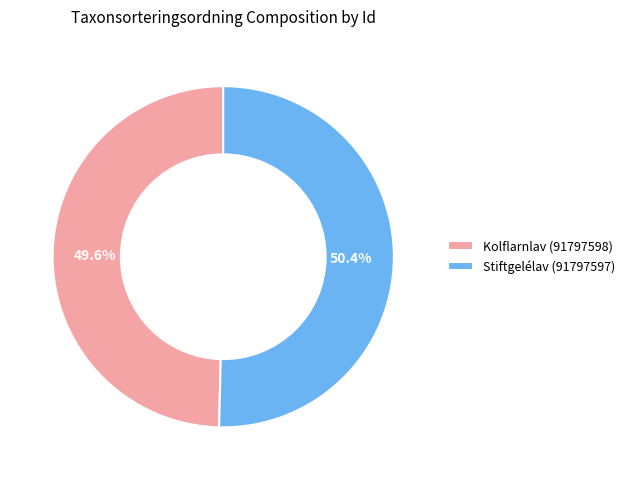

How many segments does this pie chart have?

2